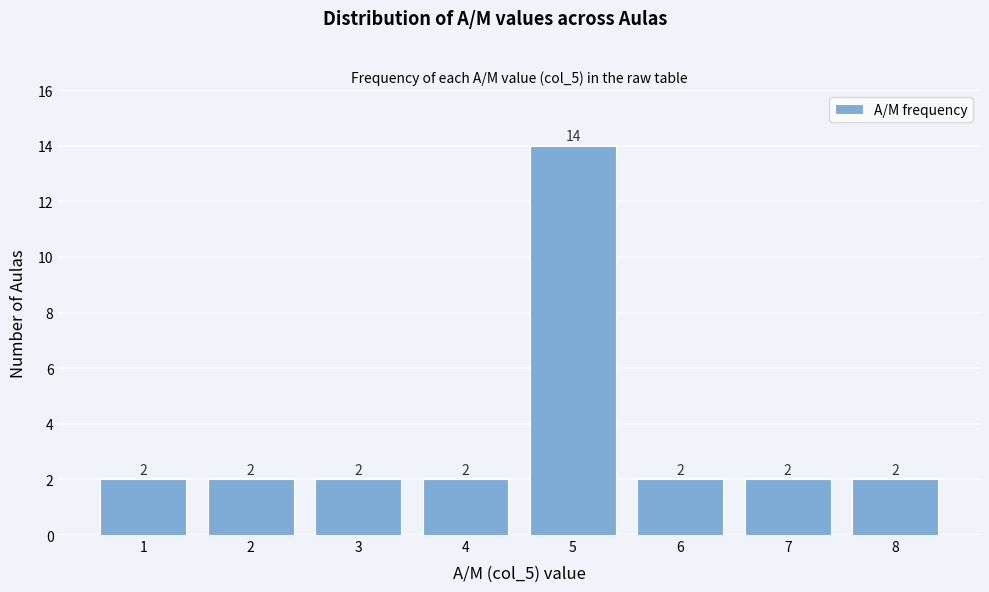

Reading right to left, what are all the values shown in this chart?

8=2	7=2	6=2	5=14	4=2	3=2	2=2	1=2